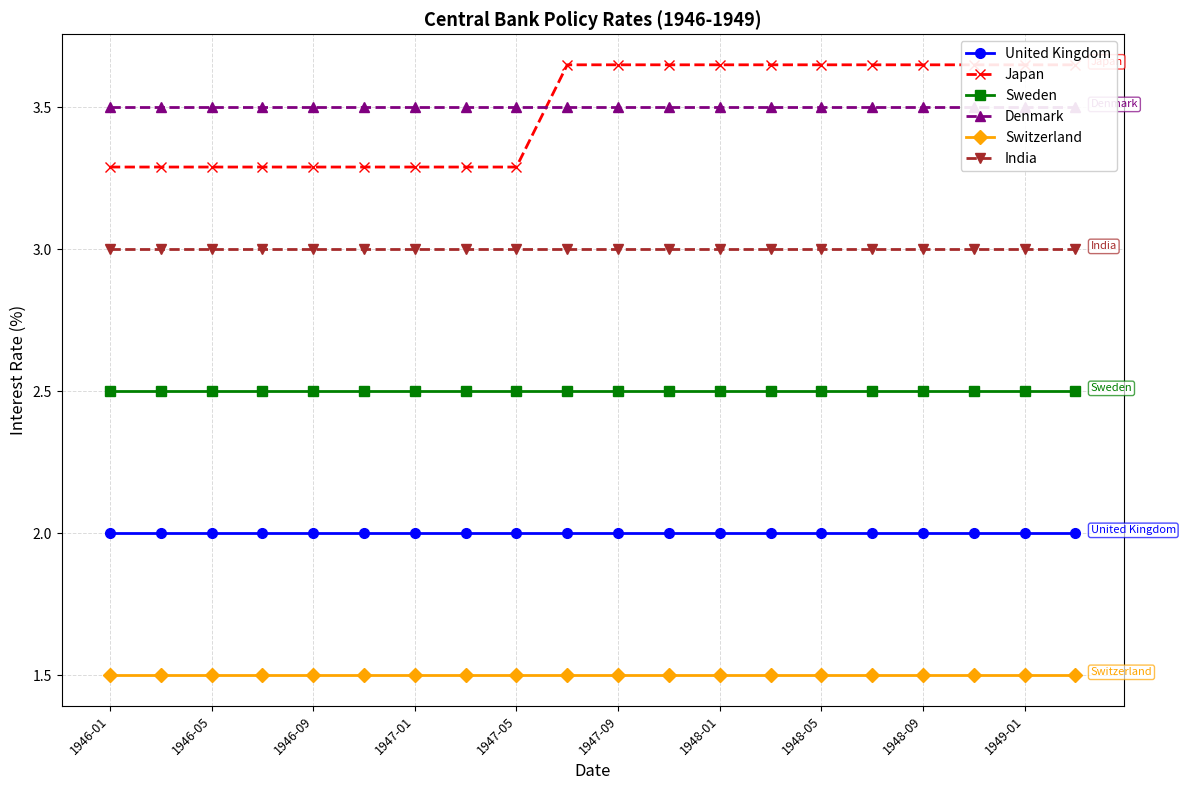

True or false: Switzerland has more than 1 interior local peaks.

False